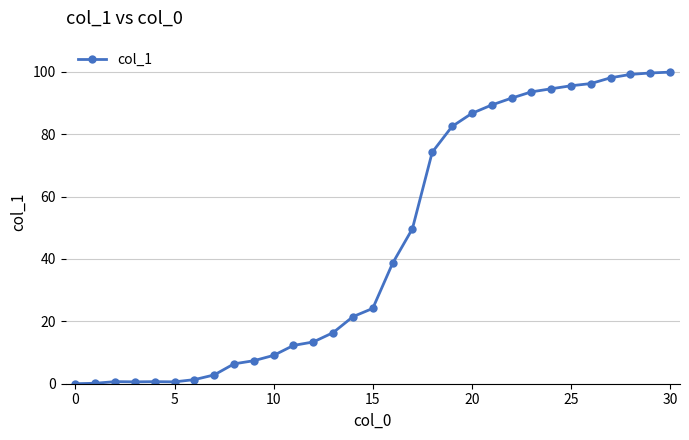

What is the difference between the maximum and minimum values?

99.9